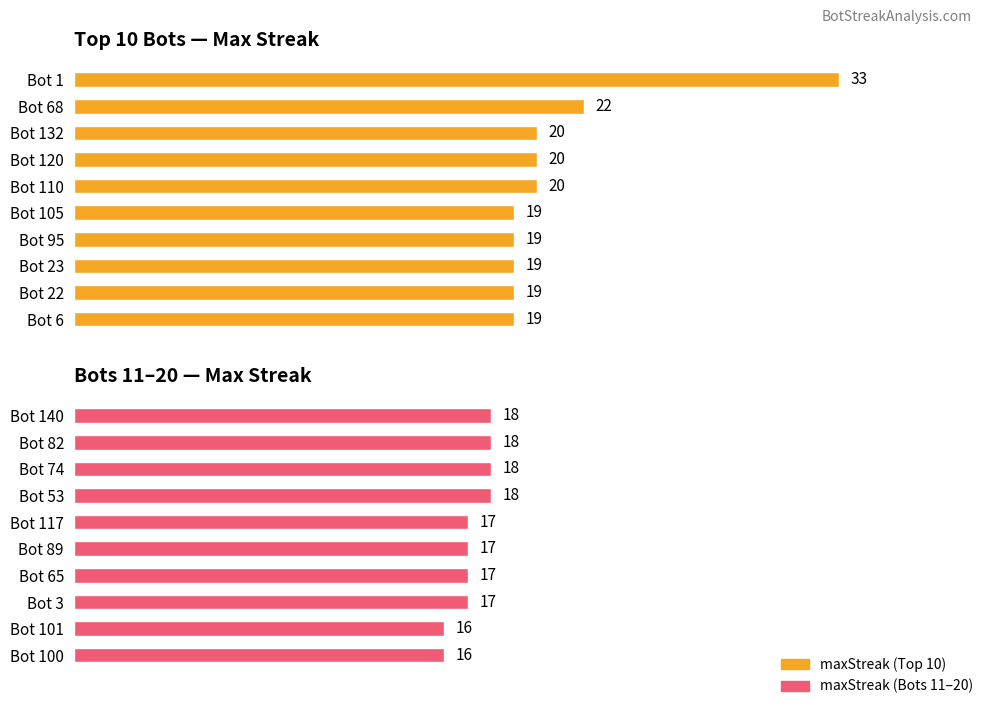

Are the bars horizontal?

Yes